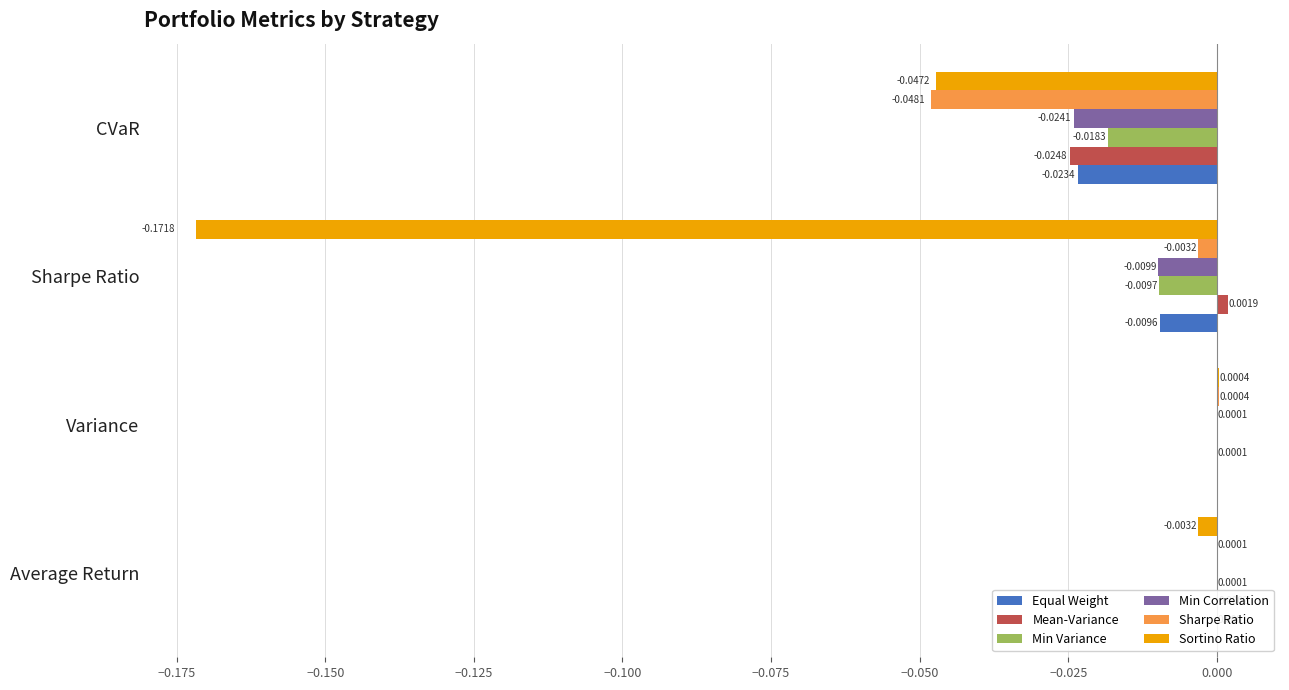

Is it true that Equal Weight equals -0.0 at Sharpe Ratio?

True